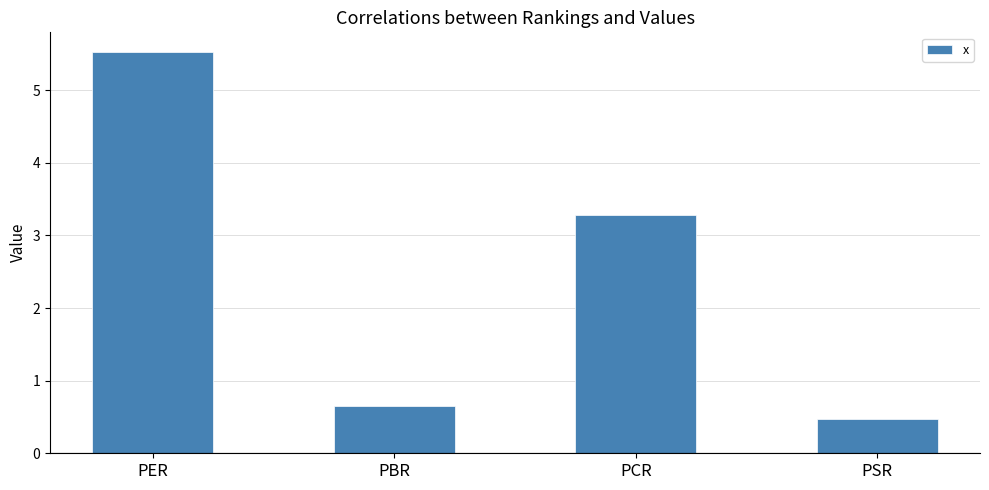

What is the change in value from PER to PBR?

-4.9